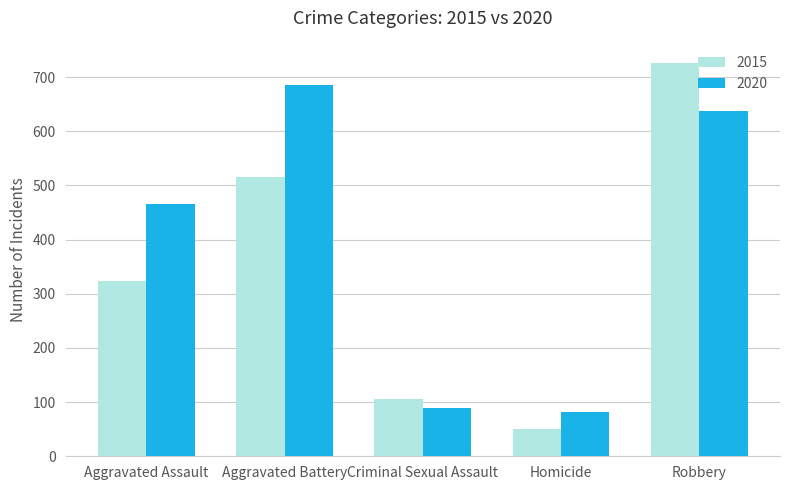

At which category is the sum across all series the highest?

Robbery